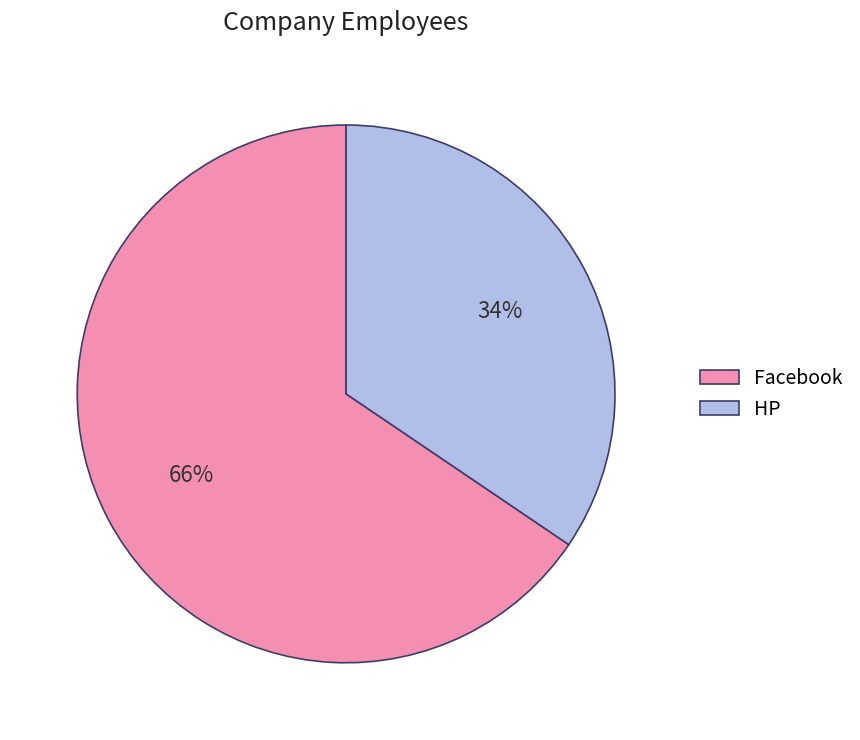

Between Facebook and HP, which is larger?

Facebook